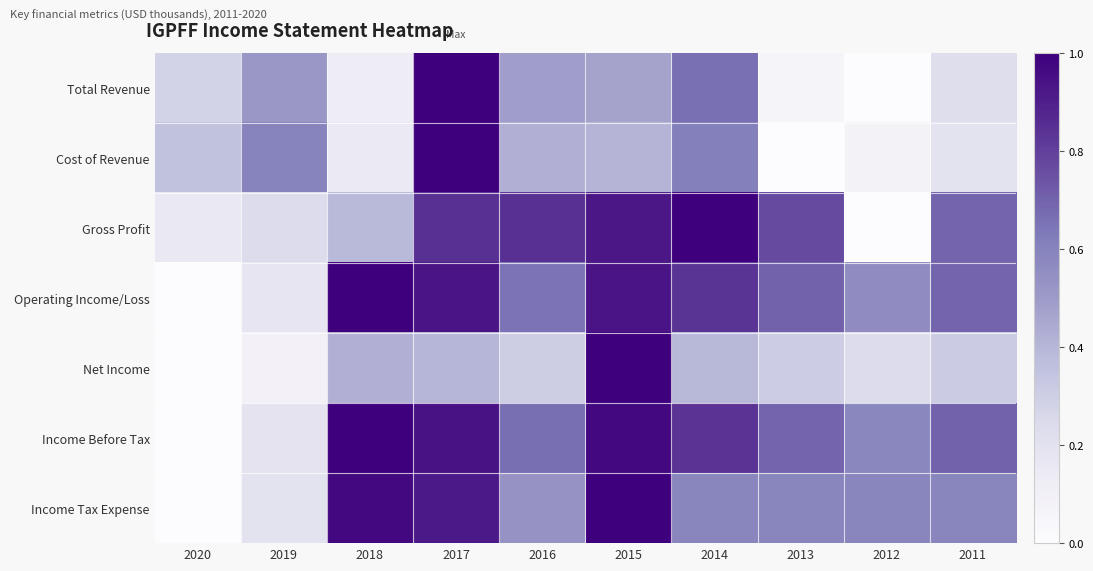

Which label corresponds to the smallest value in the chart?

2012